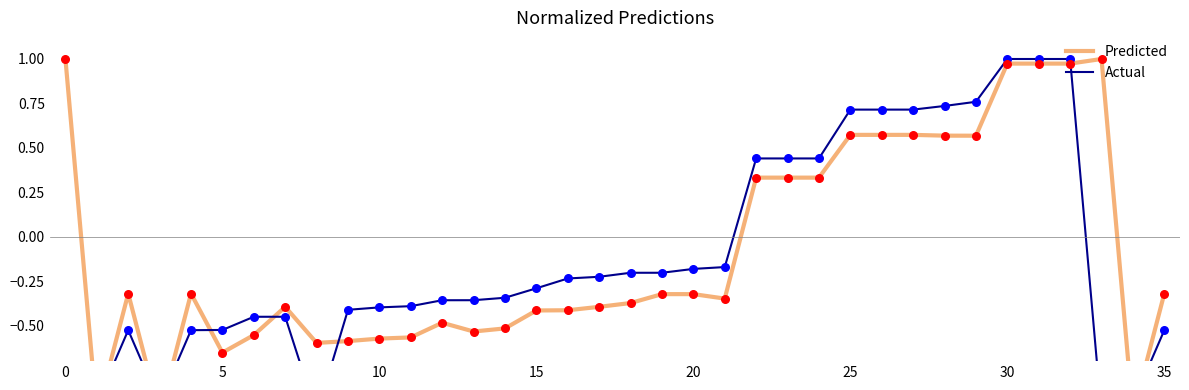

At which category is the sum across all series the highest?

30